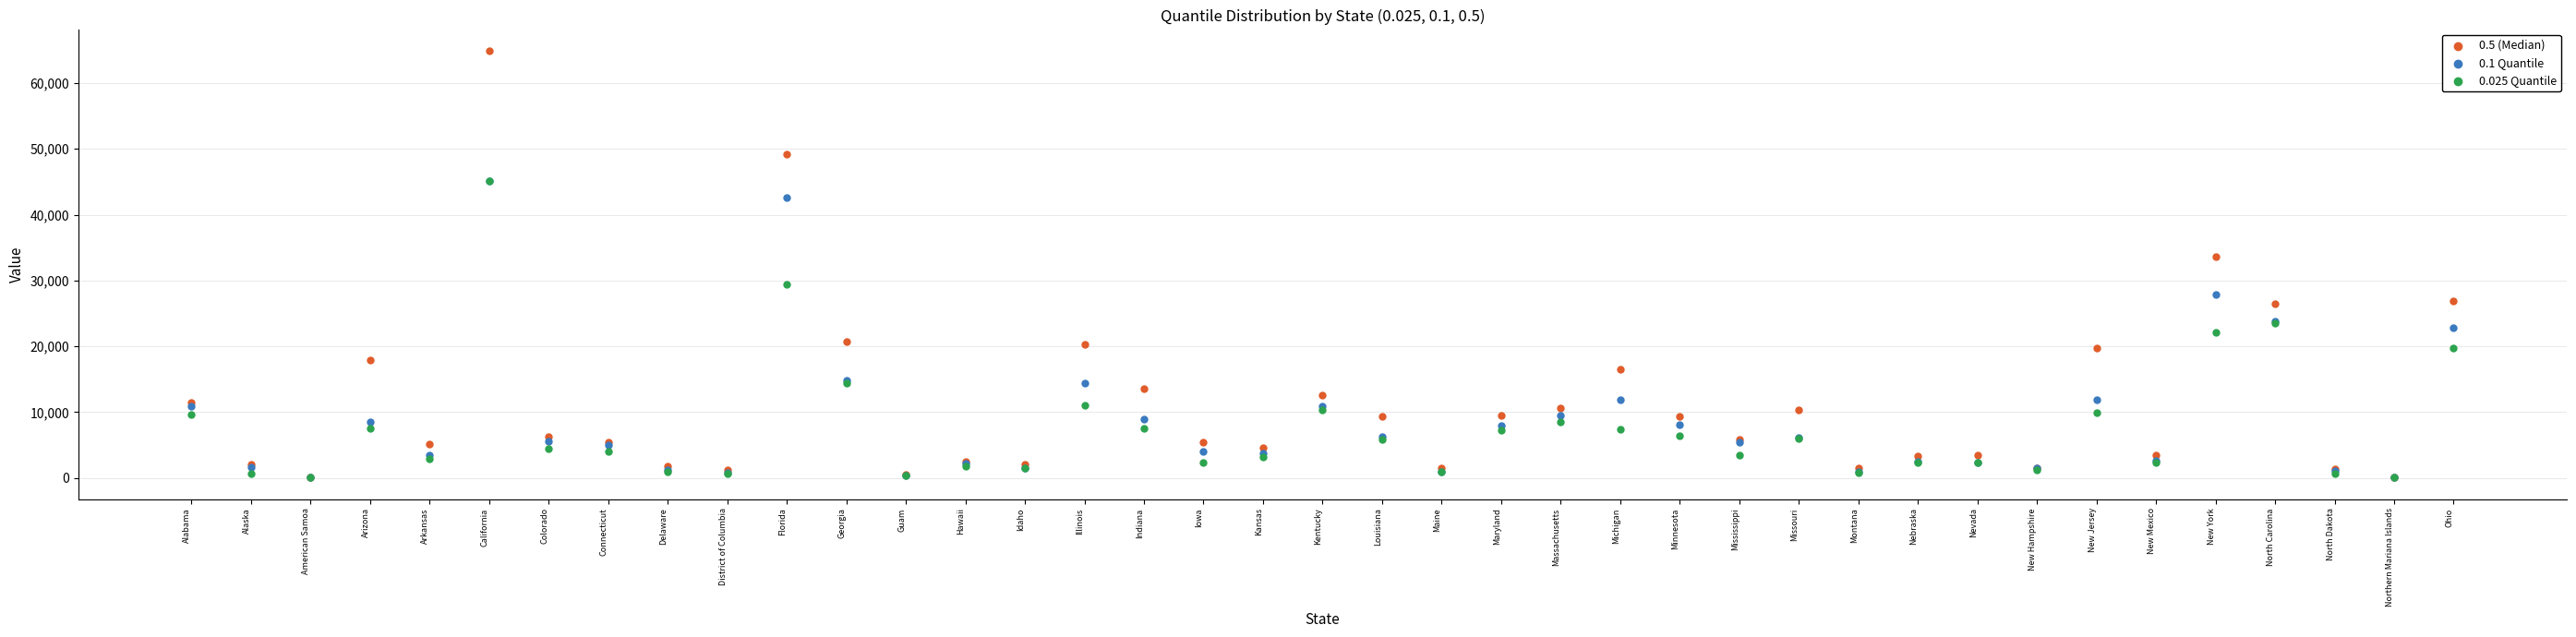

Which series has the largest Y range (max minus min)?

0.5 (Median)